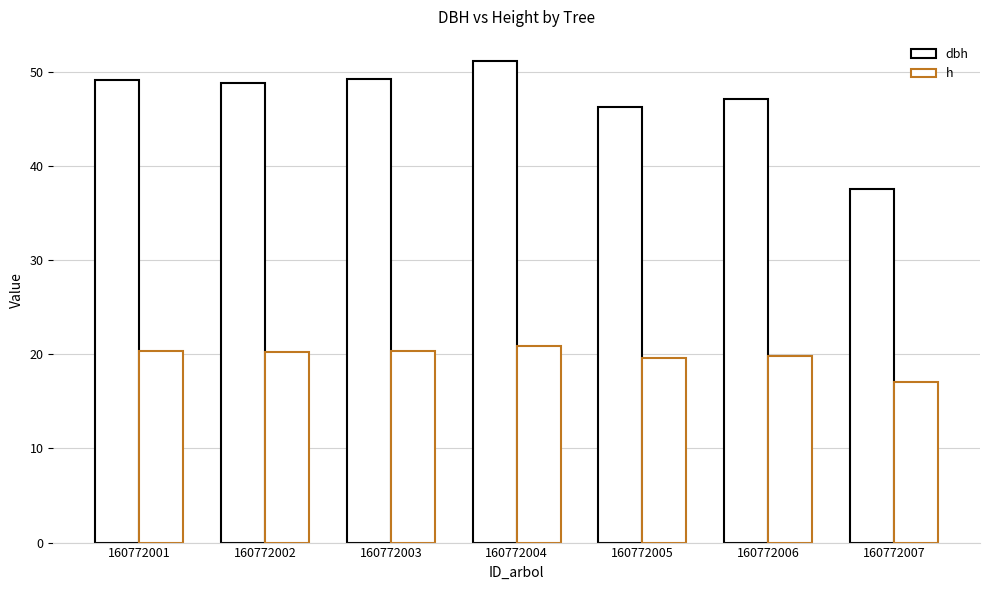

Are the bars horizontal?

No